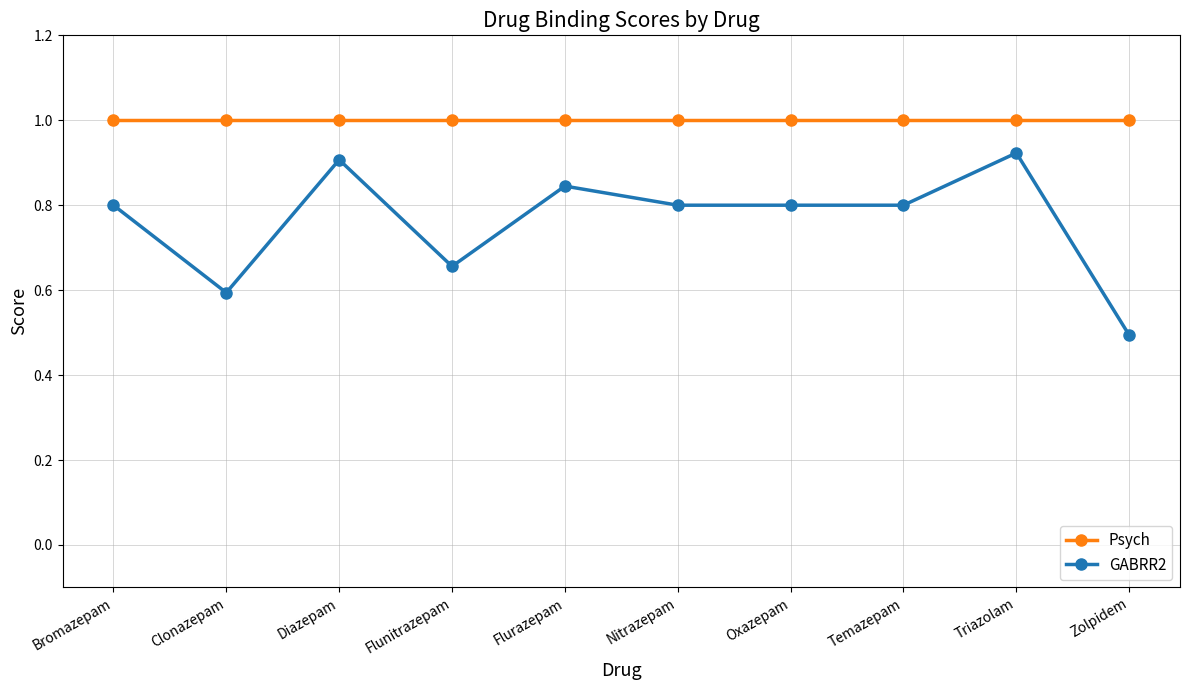

What is the spread (max minus min) of values at Oxazepam?

0.2